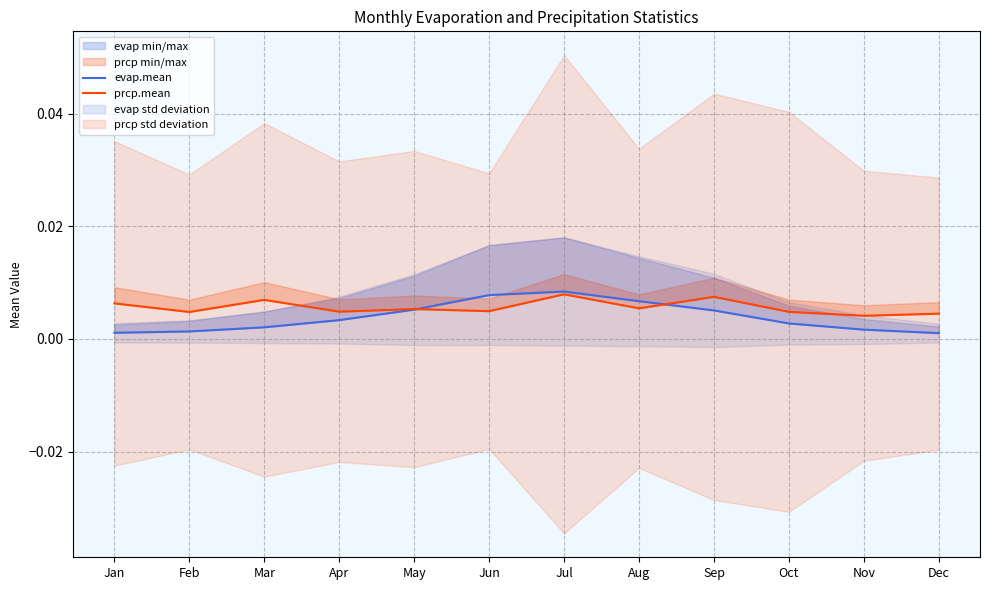

True or false: evap.mean has more than 0 points higher than both neighbors.

True